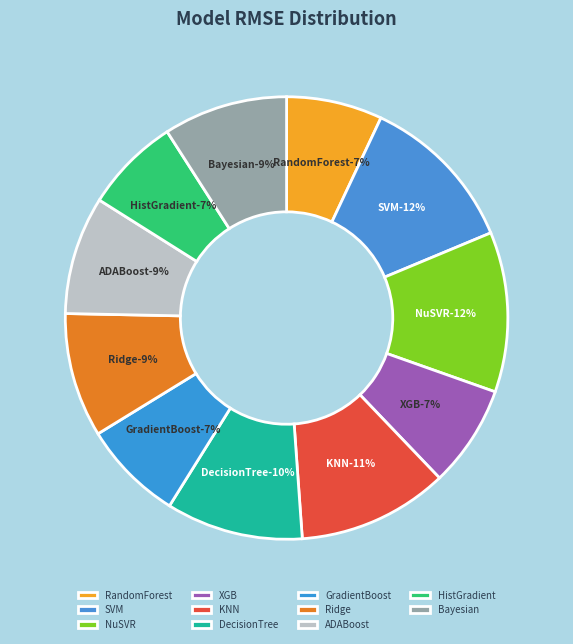

To the nearest percent, what is the combined percentage of NuSVR and KNN?

23%